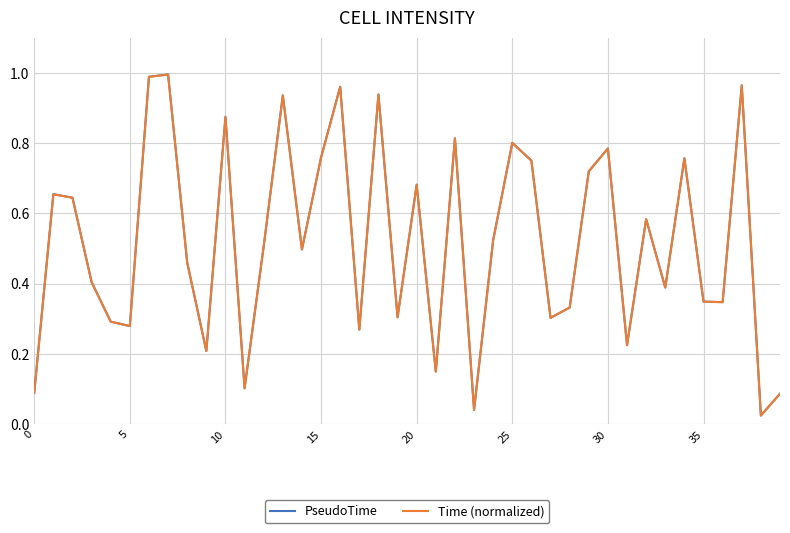

Which series has the widest spread of values?

PseudoTime